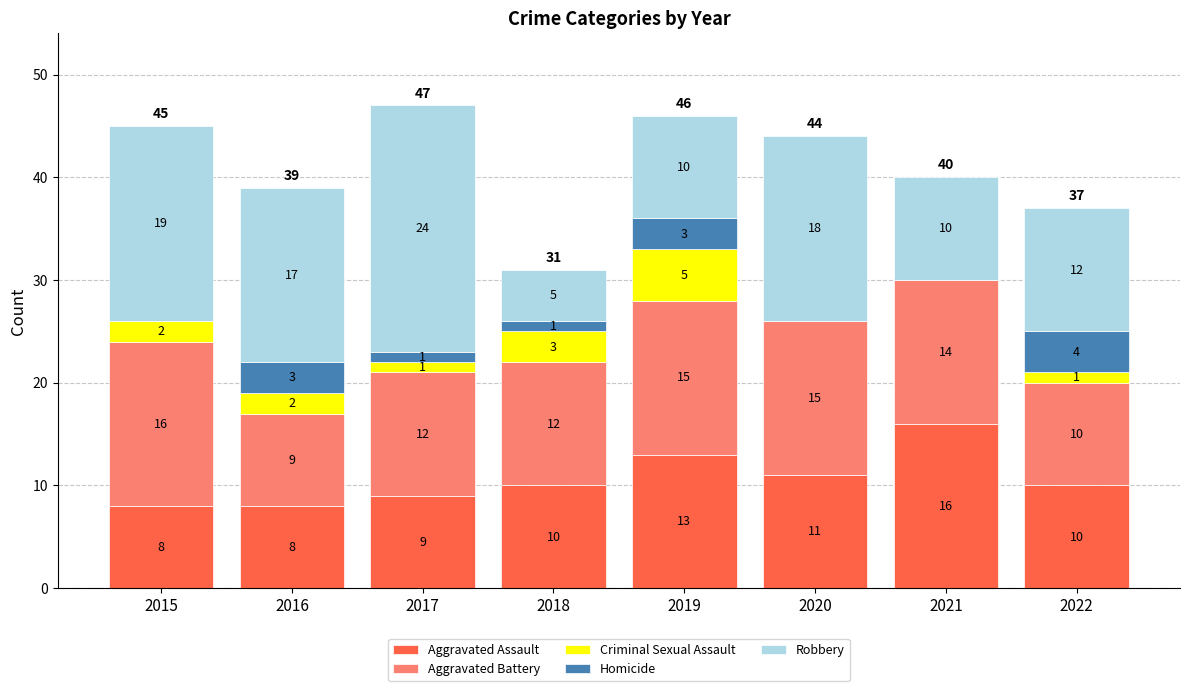

Read the Aggravated Assault value at 2017.

9